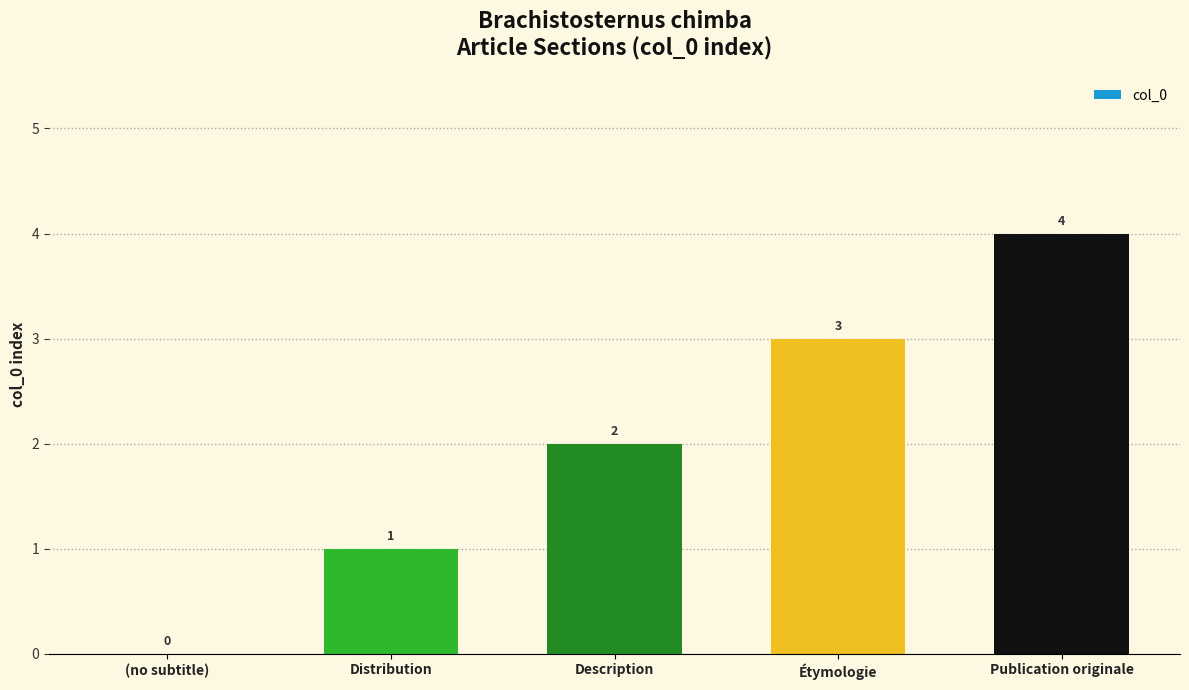

What is the difference between the values at Étymologie and Publication originale?

1